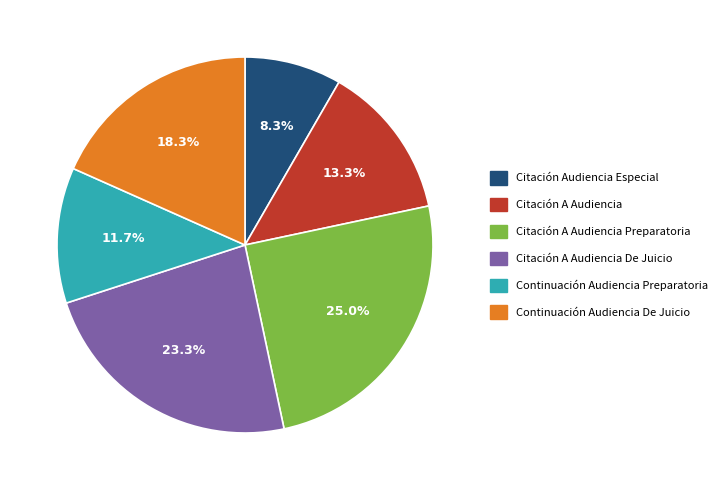

Does any single category account for the majority?

No